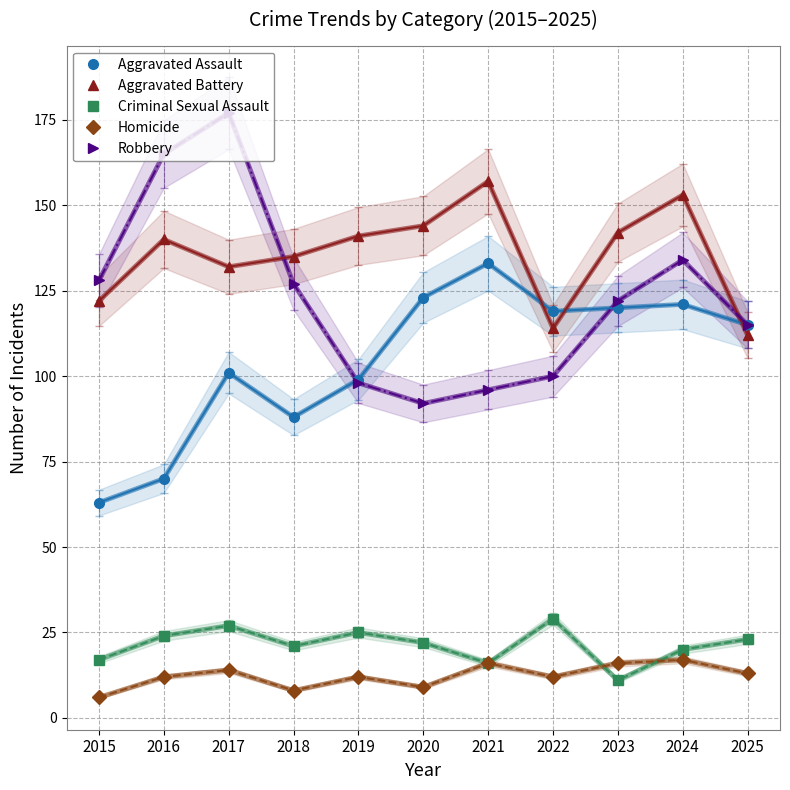

Count the number of categories in the chart.

11